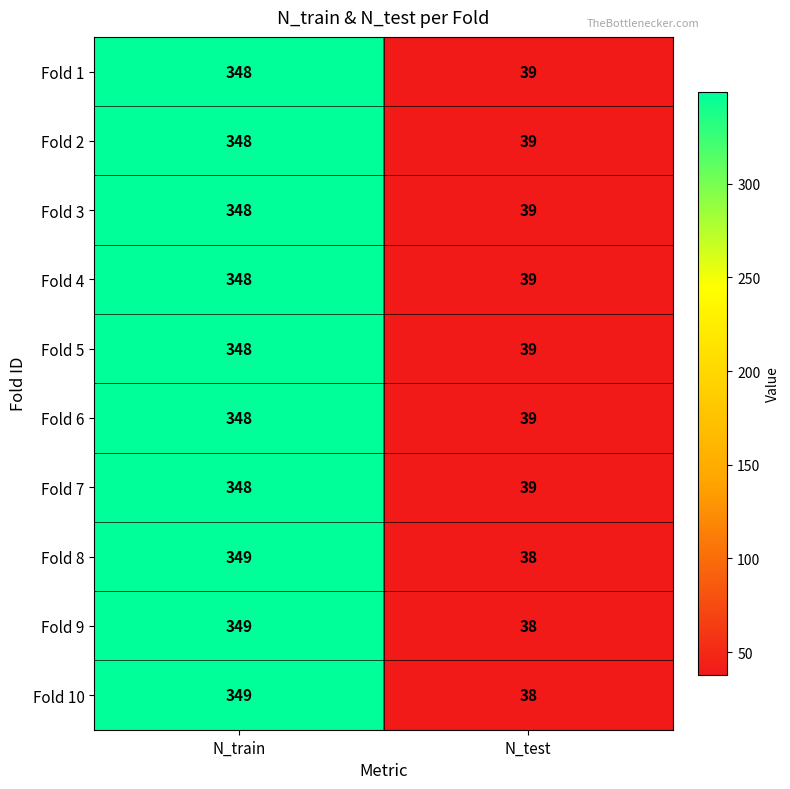

The value of Fold 7 at N_train is 348. True or false?

True